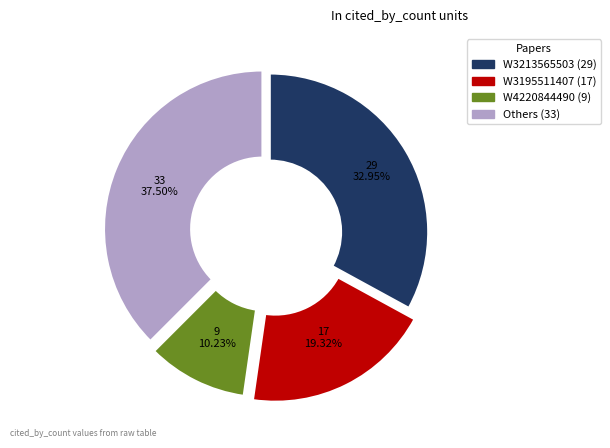

Is there any slice that represents more than half of the pie?

No